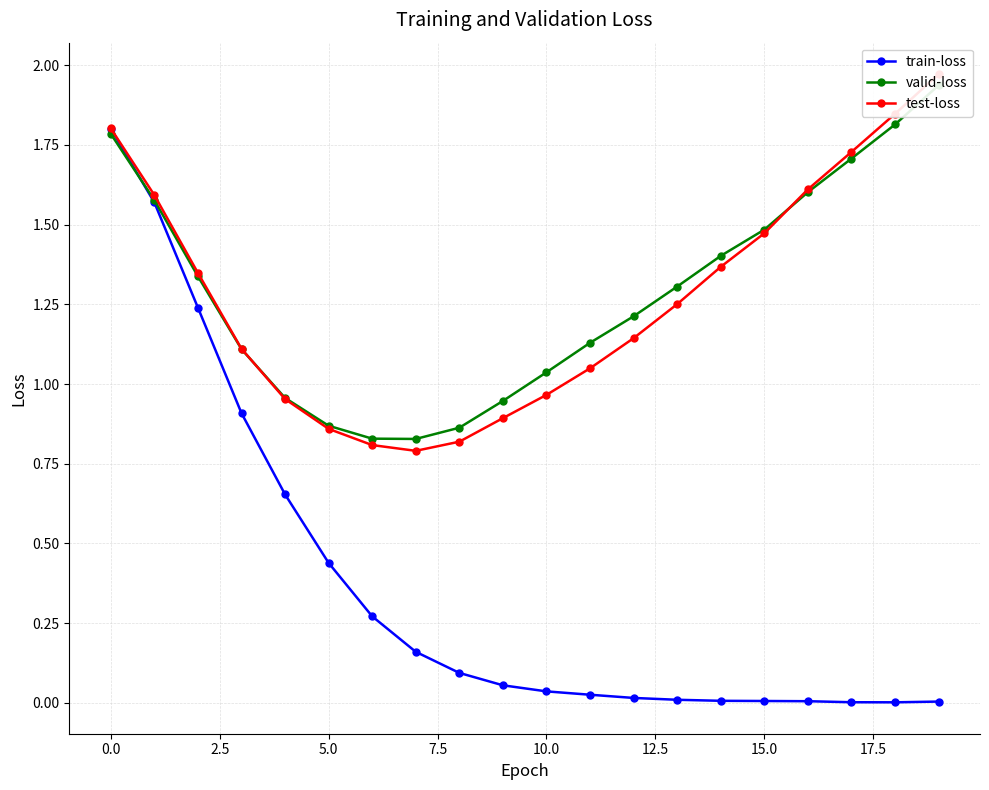

What is the approximate value of train-loss at 0.0?

1.8